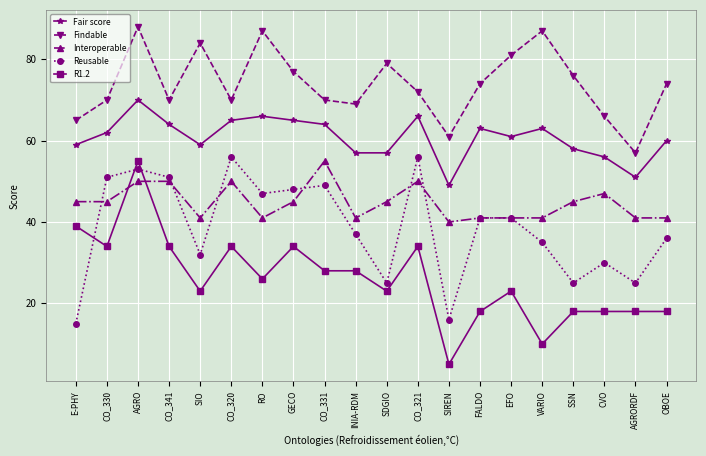

How many interior local valleys does the Reusable series have?

6